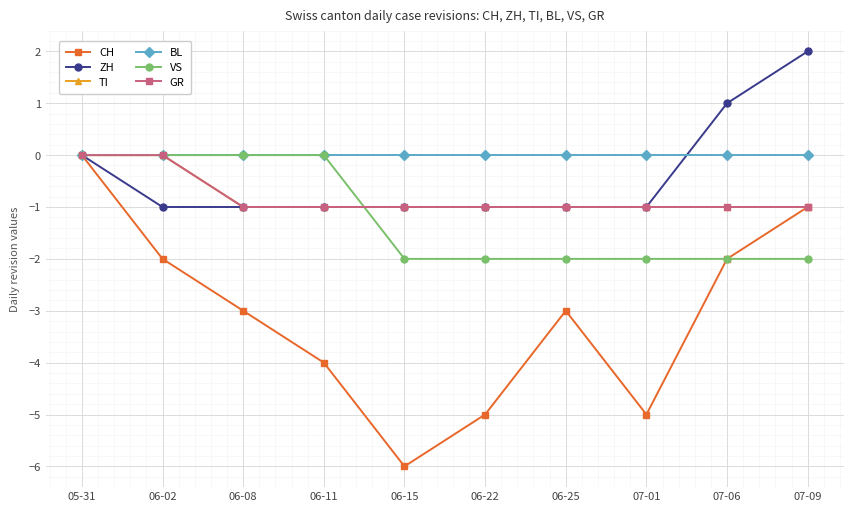

What is the difference between the highest and lowest values at 07-06?

3